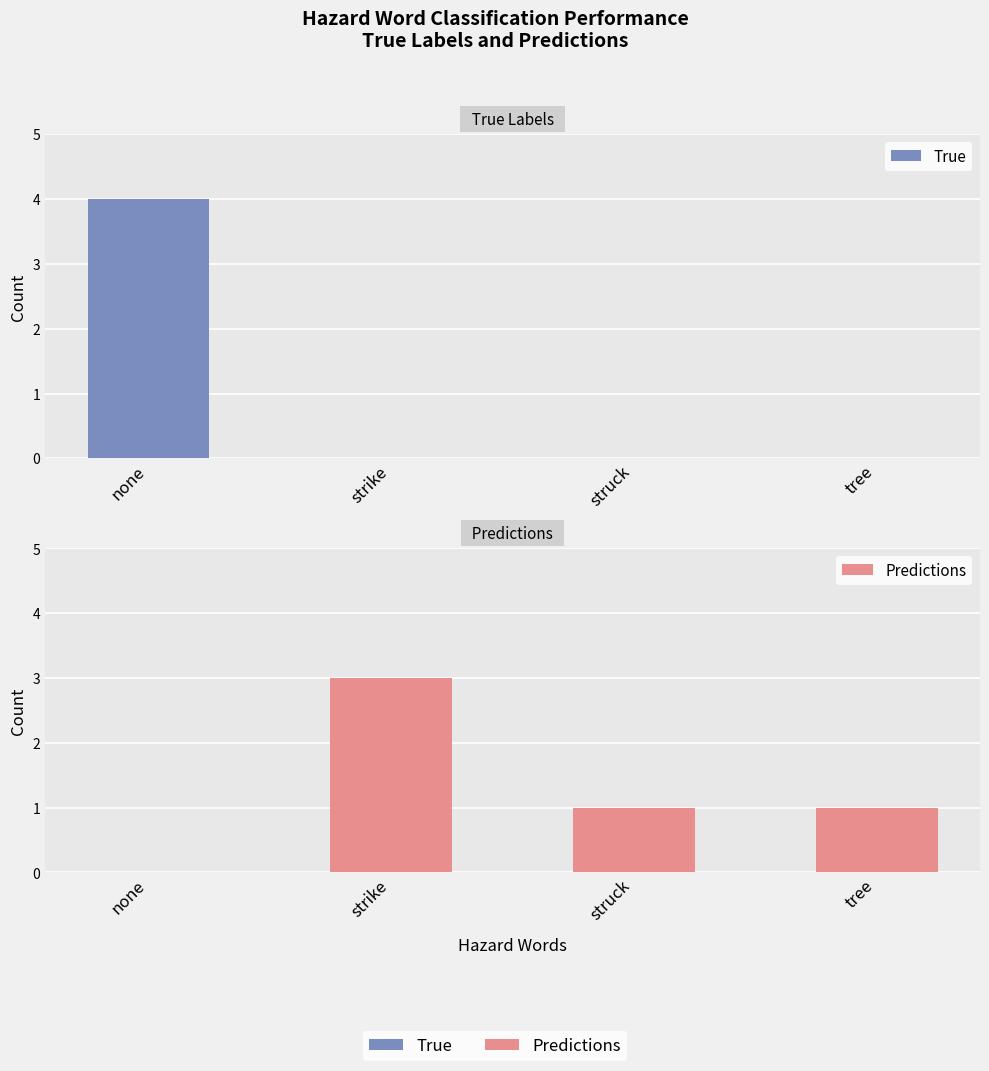

List the series in order of their overall mean, lowest first.

True, Predictions